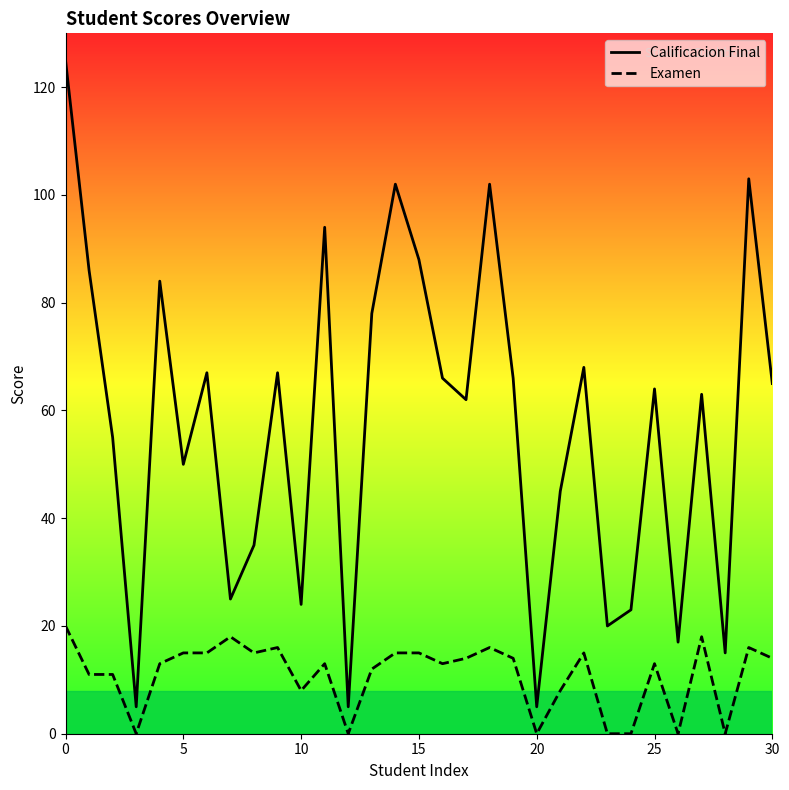

What is the lowest value of the Calificacion Final series?

5